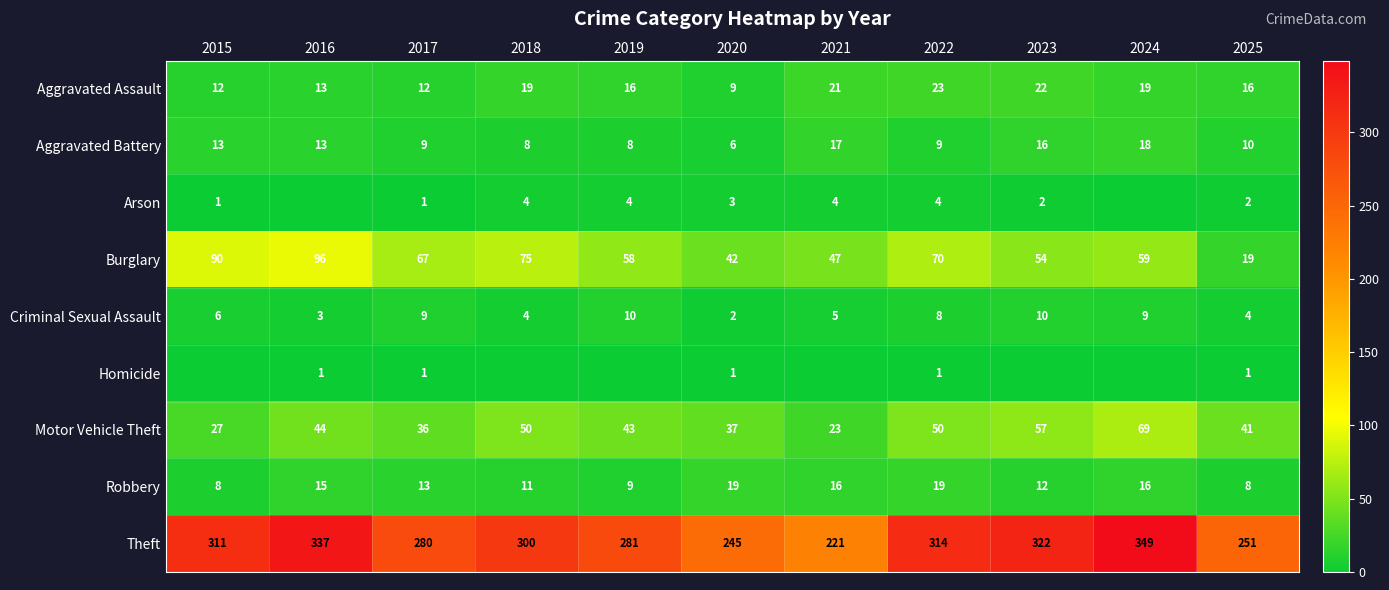

Where does the Arson series first go above 2?

2018